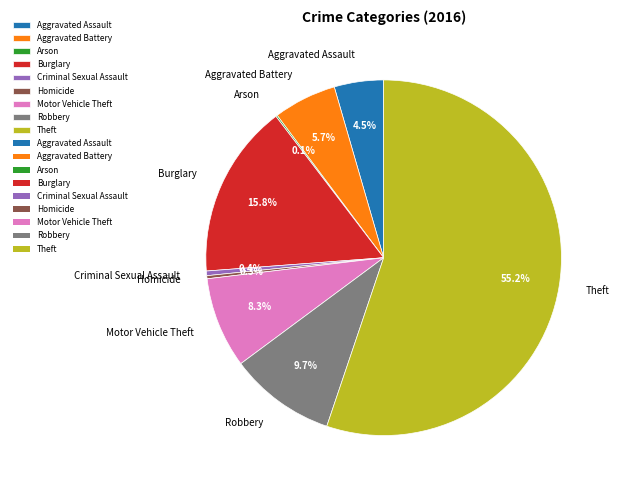

Is there a majority slice in this chart?

Yes